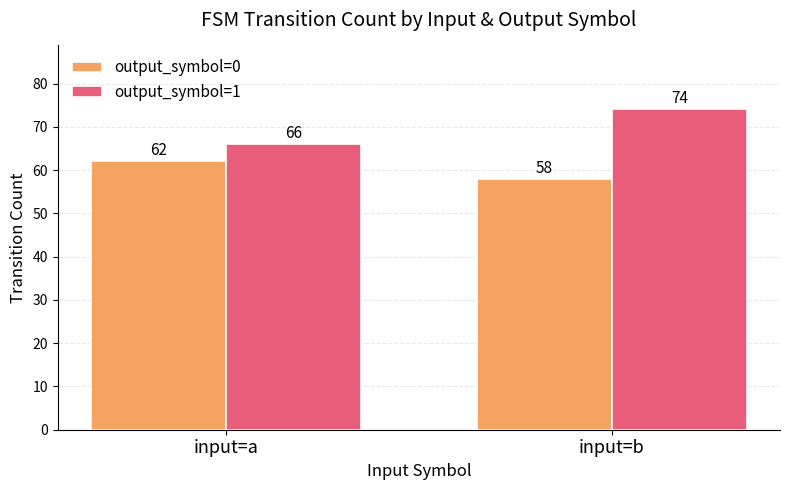

What is the sum of the output_symbol=0 values at input=a and input=b?

120